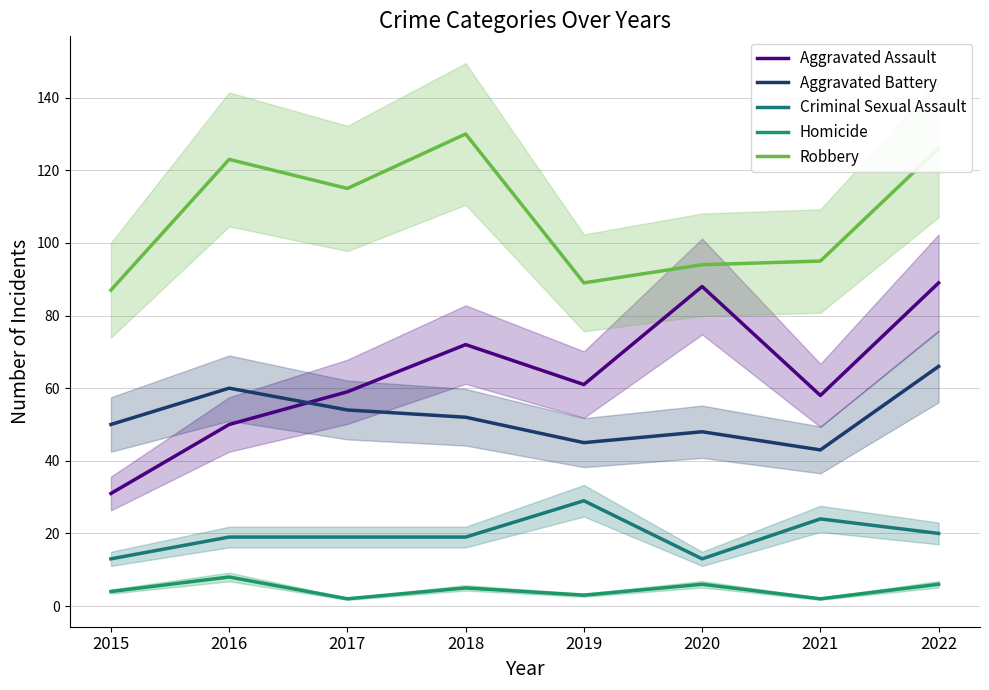

What is the lowest value of the Criminal Sexual Assault series?

13